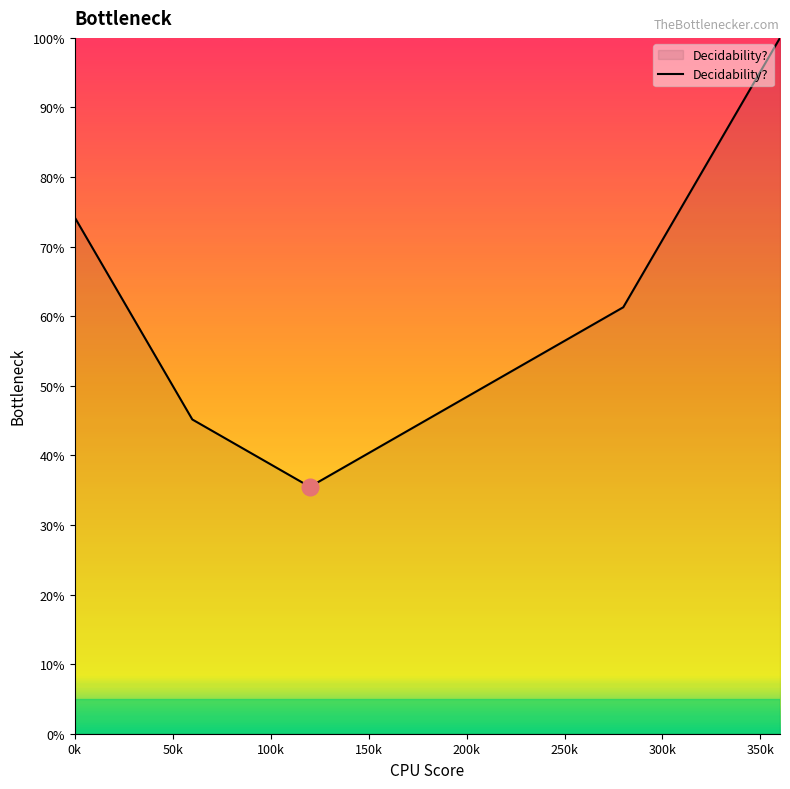

What is the difference between the maximum and minimum values?

64.5